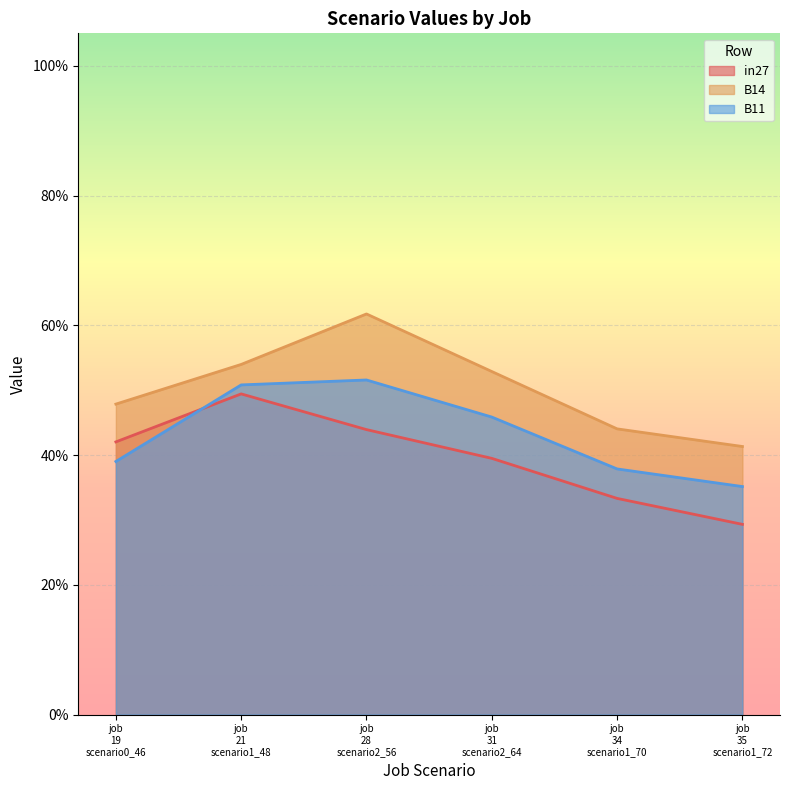

True or false: B11 and B14 cross at least once.

False